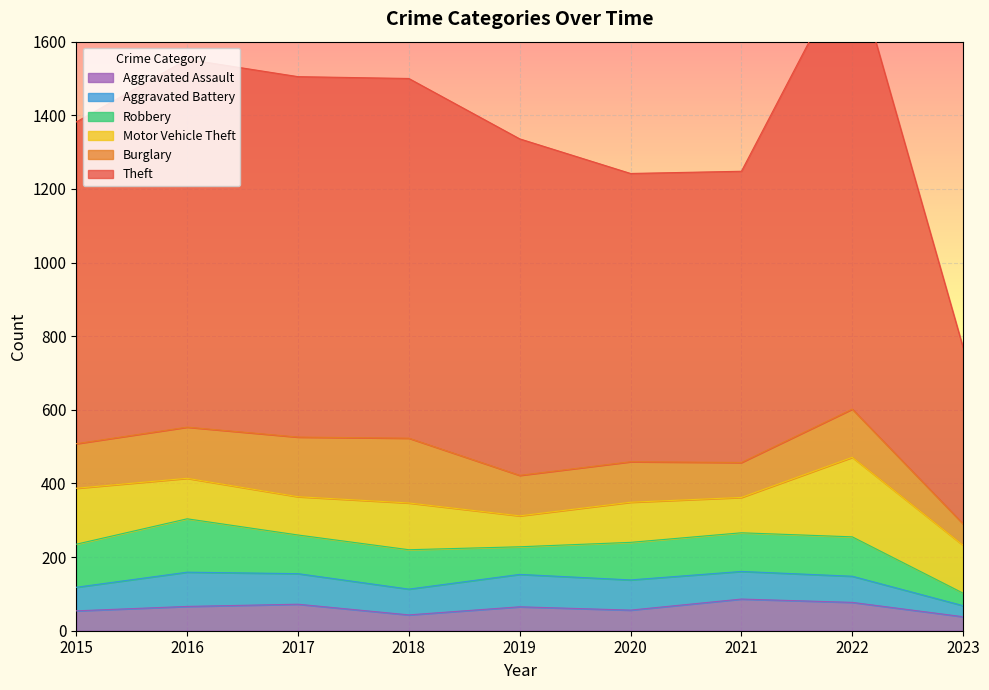

At which category does Aggravated Assault reach its first local valley?

2018